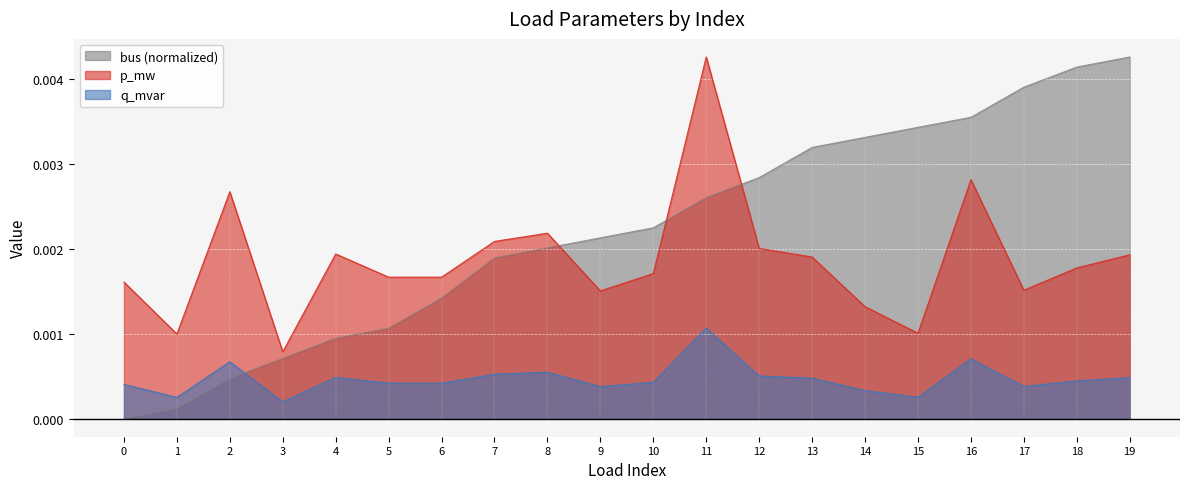

How many interior local valleys does the q_mvar series have?

6